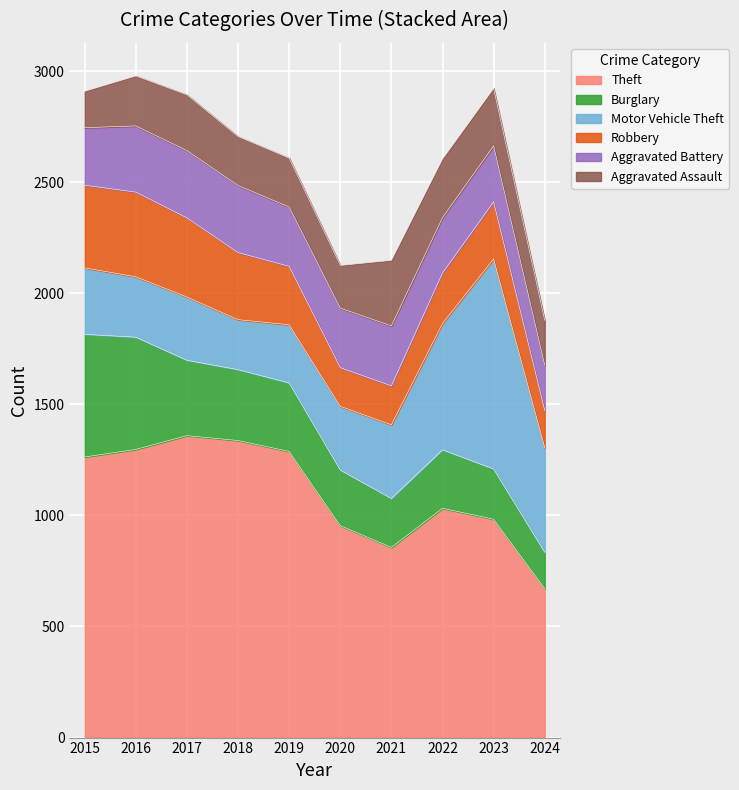

Does the chart display data point markers on the line(s)?

No